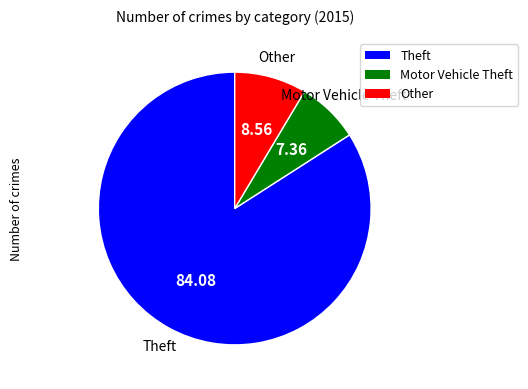

Is there any slice that represents more than half of the pie?

Yes